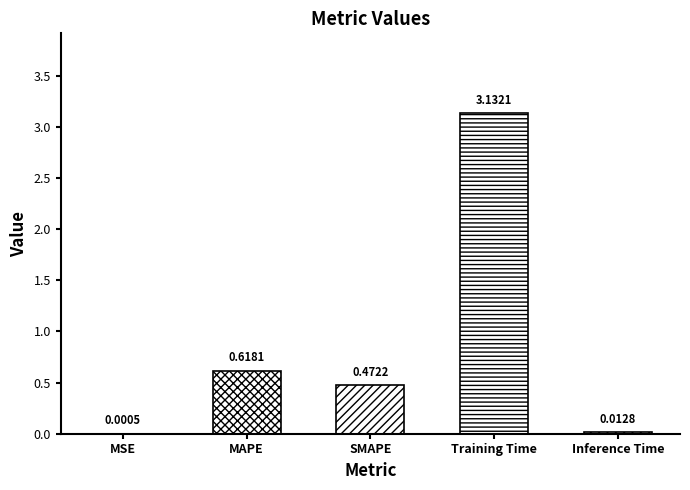

Is it true that the value at Inference Time is 0.0?

False